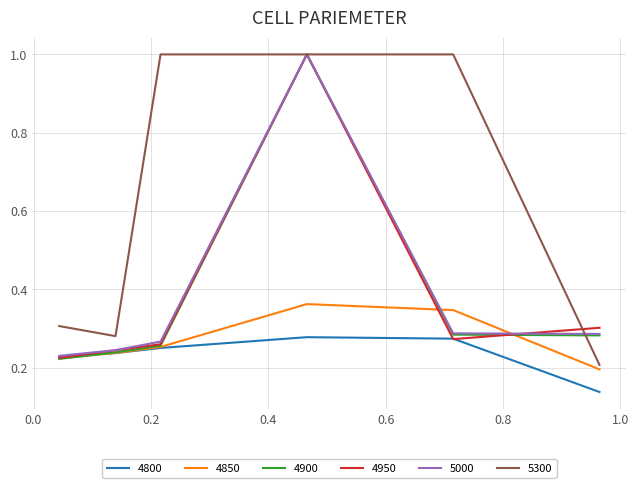

What is the greatest value displayed?

1.0